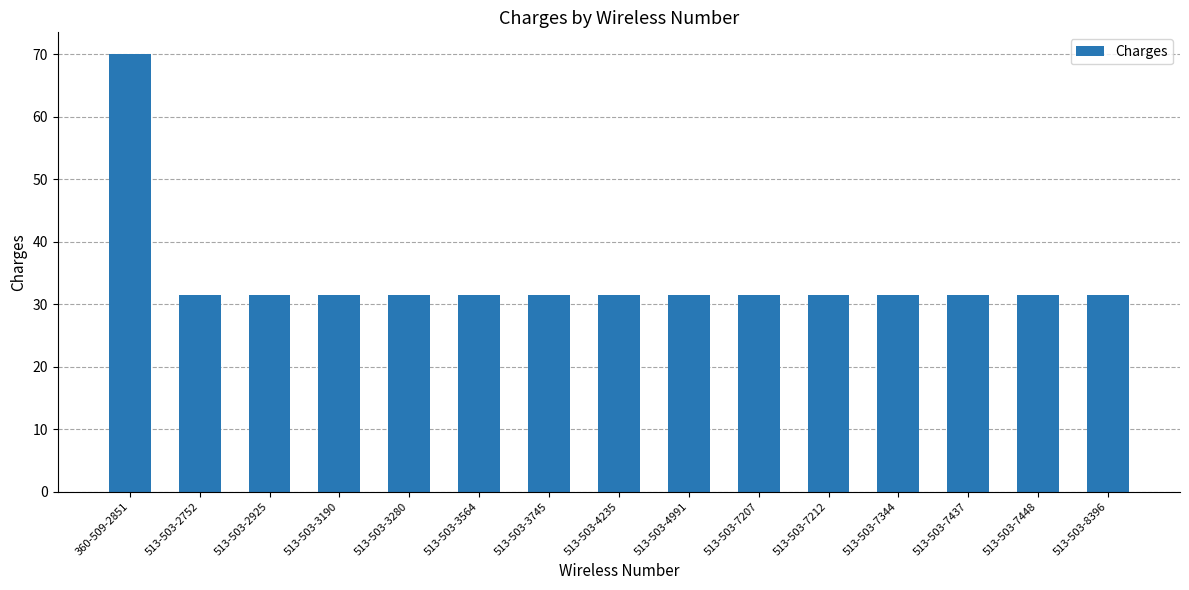

What is the label of the 12th bar from the left?

513-503-7344